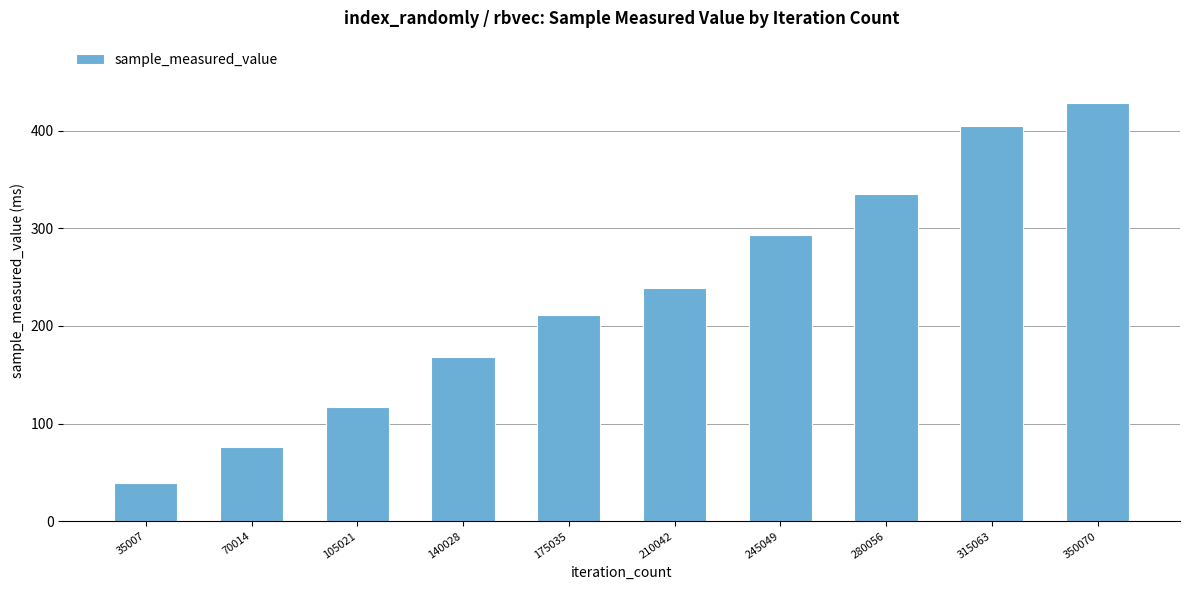

Between 315063 and 350070, which is larger?

350070